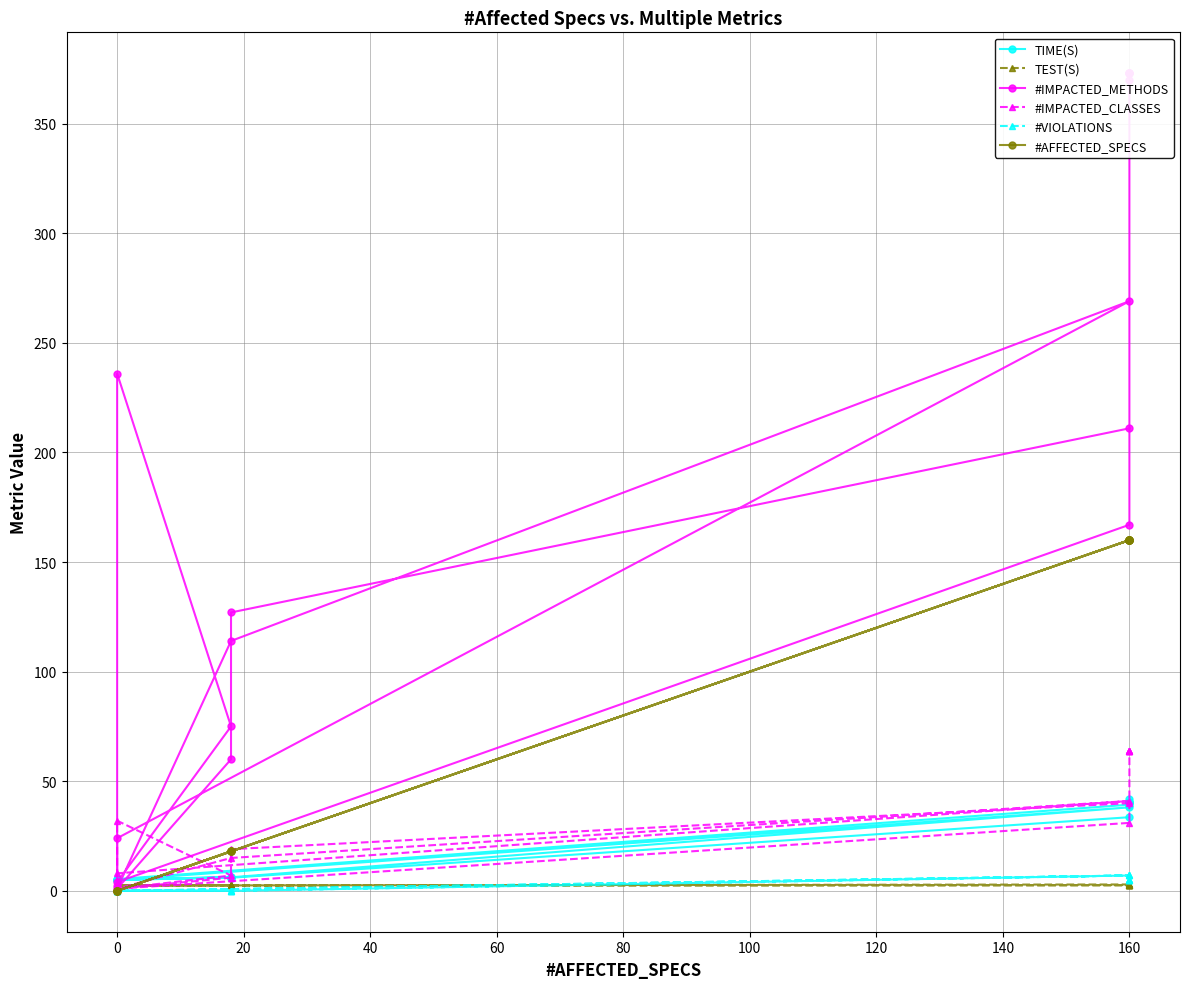

What are all the series names shown in the legend?

TIME(S), TEST(S), #IMPACTED_METHODS, #IMPACTED_CLASSES, #VIOLATIONS, #AFFECTED_SPECS